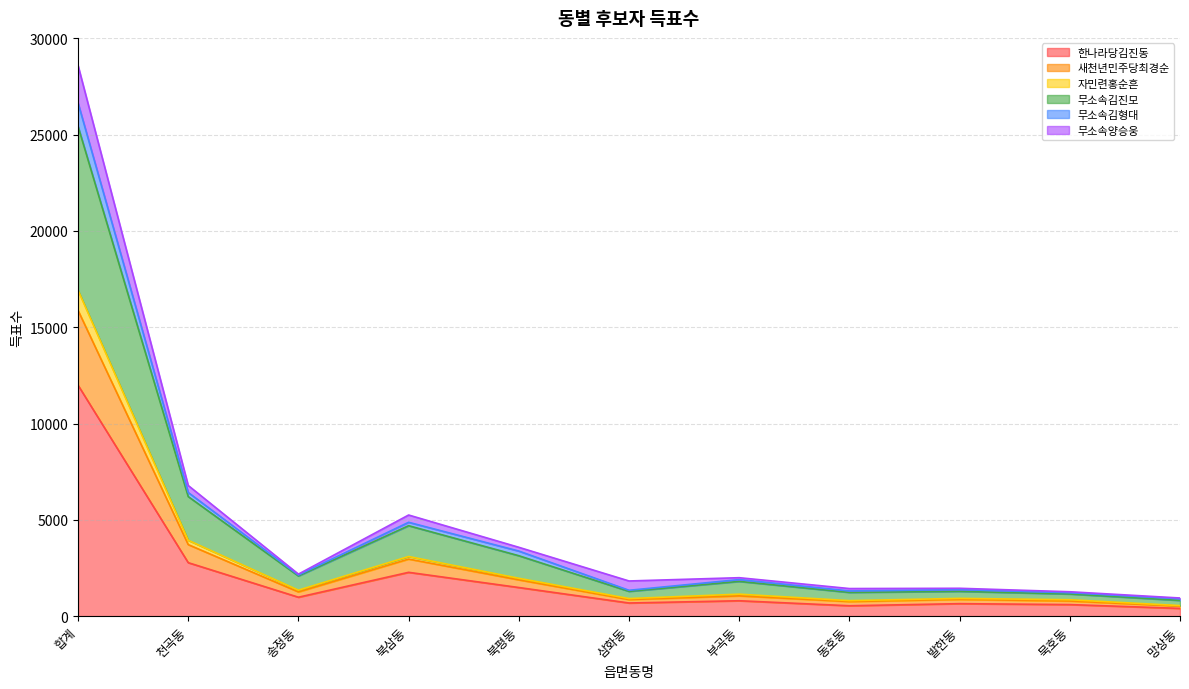

At which label does 한나라당김진동 reach its peak?

합계